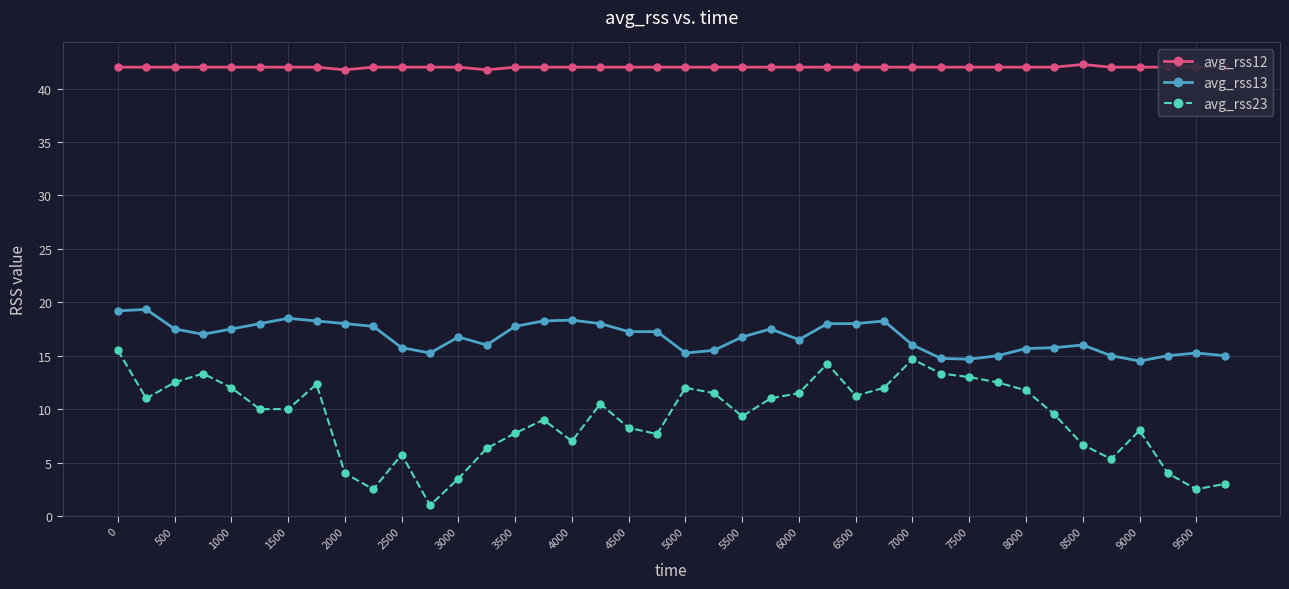

What is the minimum value for avg_rss13?

14.5